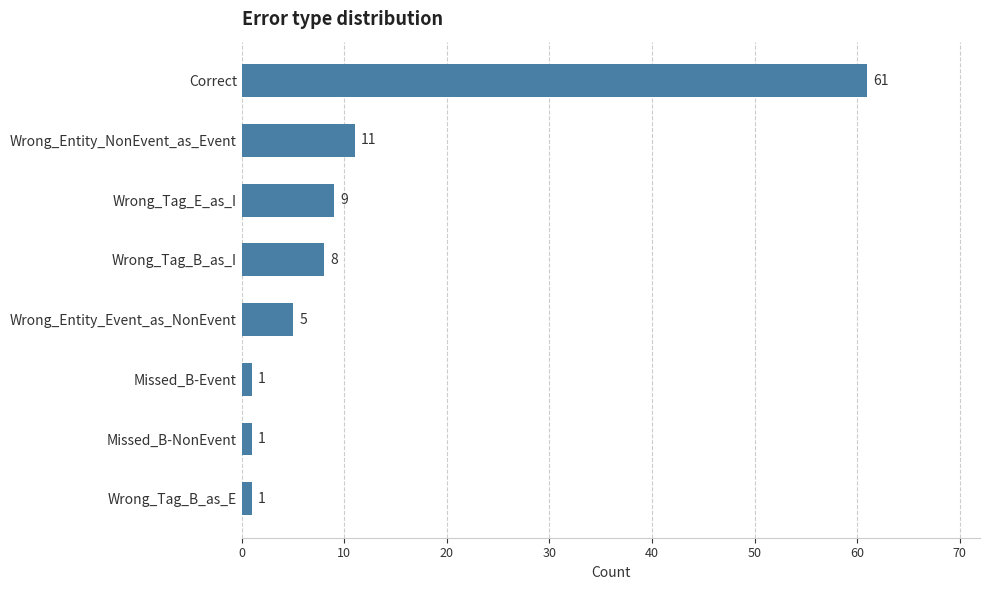

What is the sum of all values?

97